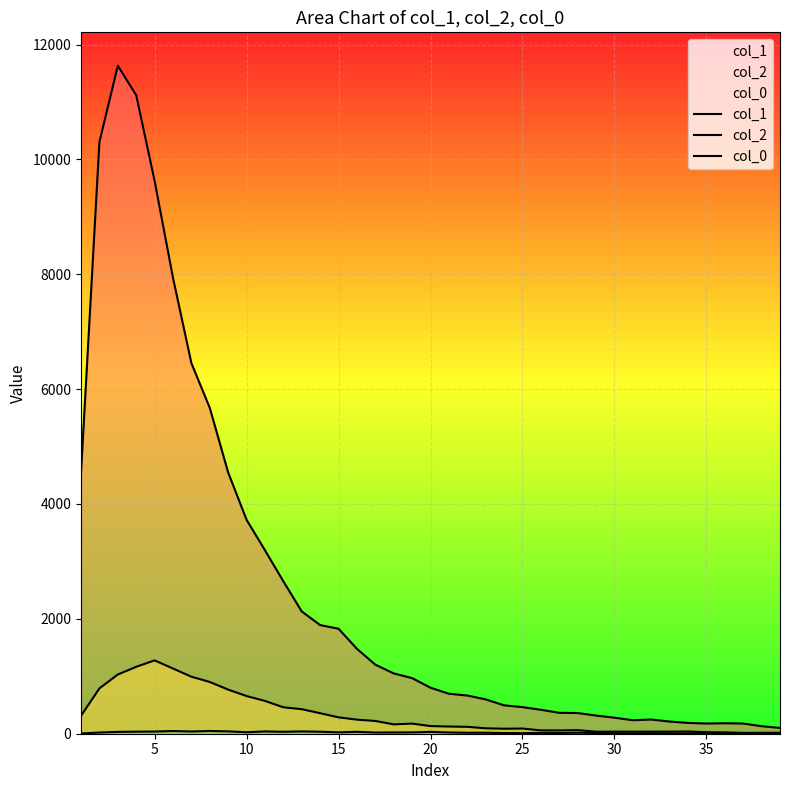

Which series has the largest total across all categories?

col_1